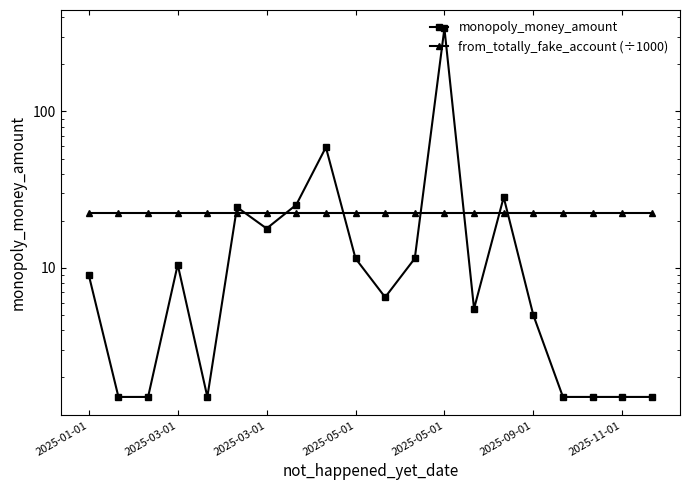

List the labels in order of from_totally_fake_account (÷1000) value, largest first.

2025-01-01, 2025-03-01, 2025-03-01, 2025-05-01, 2025-05-01, 2025-09-01, 2025-11-01, 7, 8, 9, 10, 11, 12, 13, 14, 15, 16, 17, 18, 19